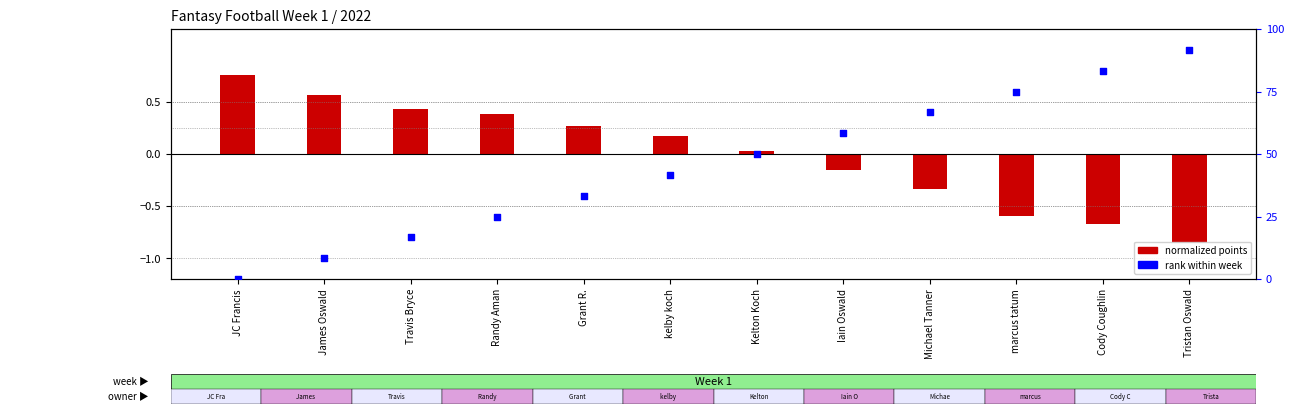

What is the total value across all series at Cody Coughlin?

82.7